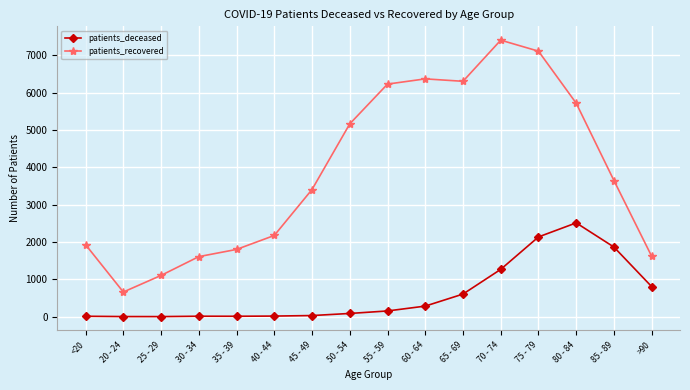

What is the highest value of the patients_deceased series?

2512